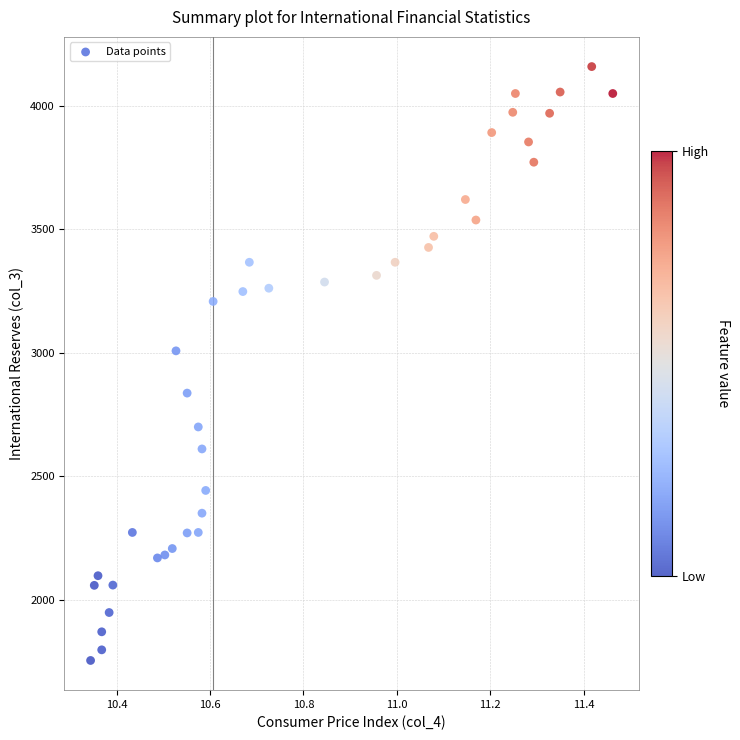

What Y value in the scatter plot is closest to 2955?

3006.9